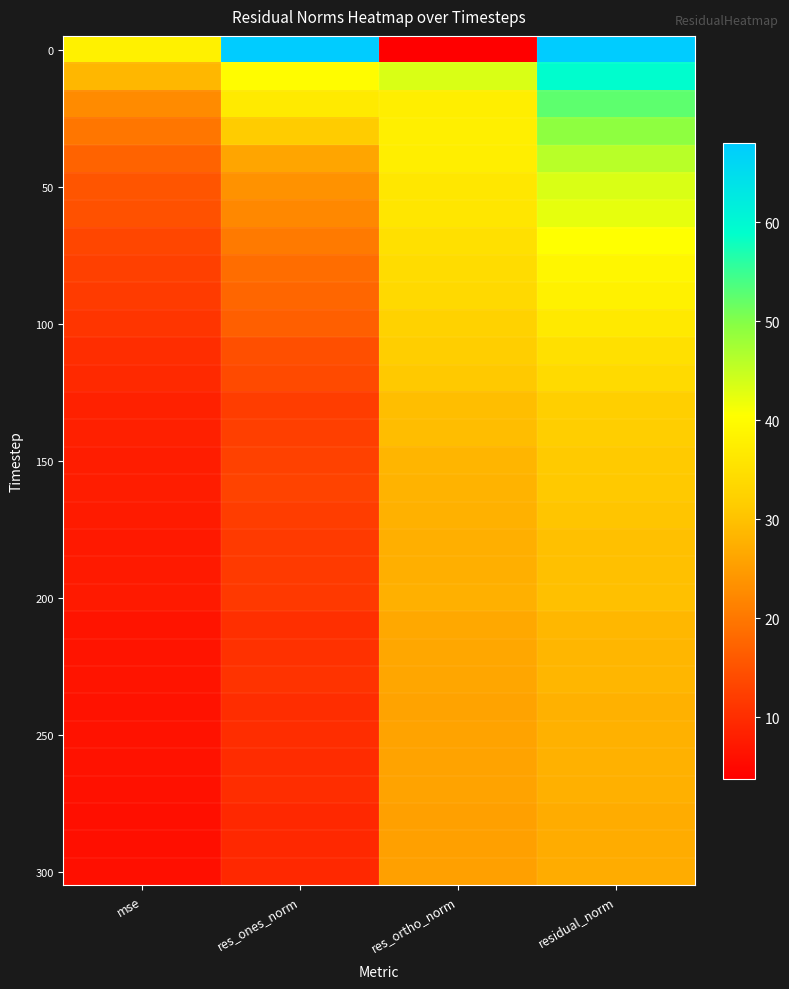

At how many categories does at least one series exceed 25?

4